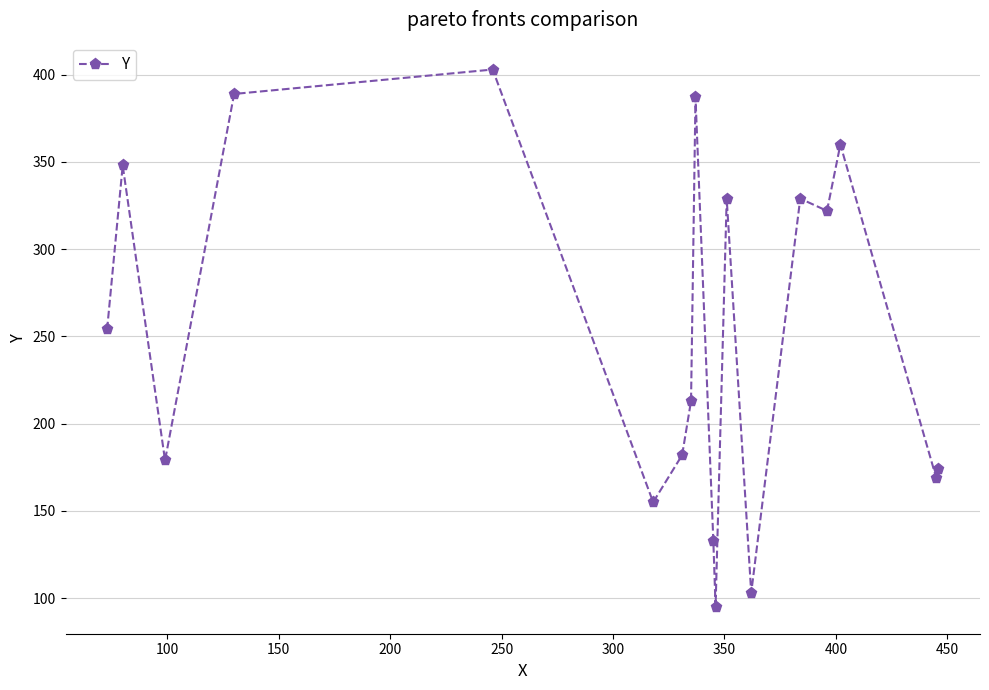

What is the maximum value shown in the chart?

403